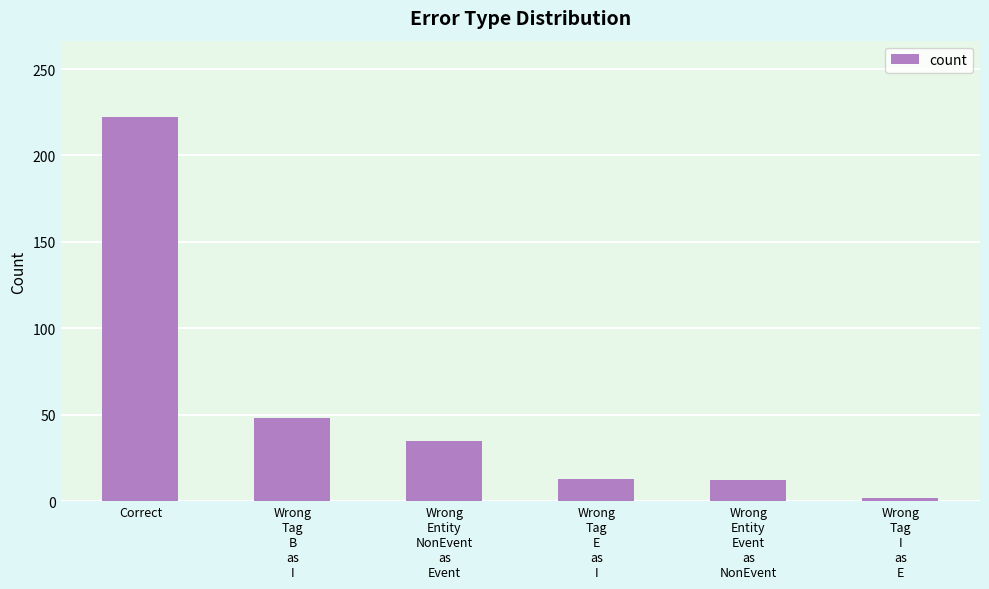

What is the difference between the values at Wrong
Tag
B
as
I and Wrong
Entity
Event
as
NonEvent?

36